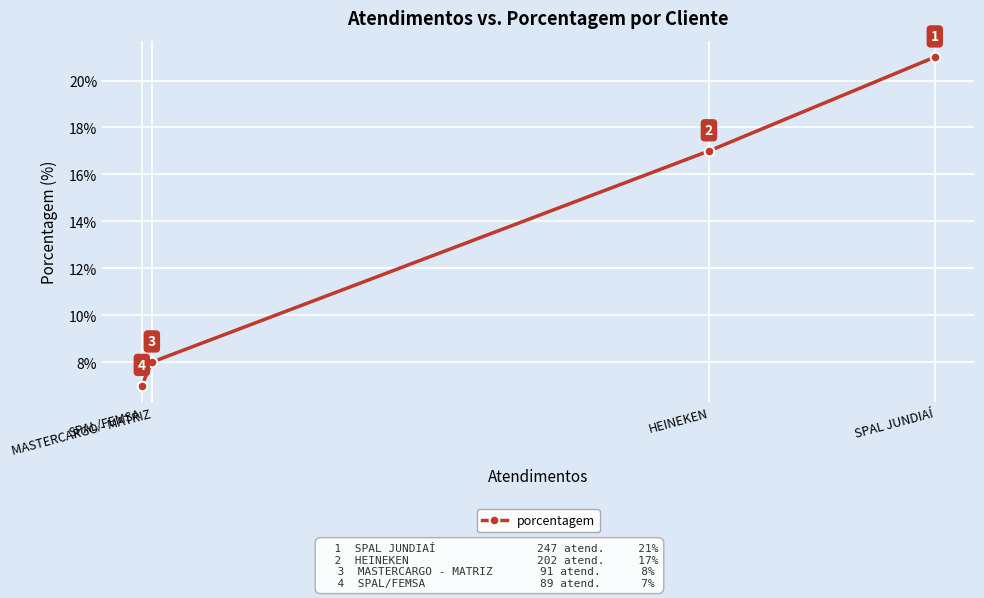

How many distinct data groups are displayed?

1